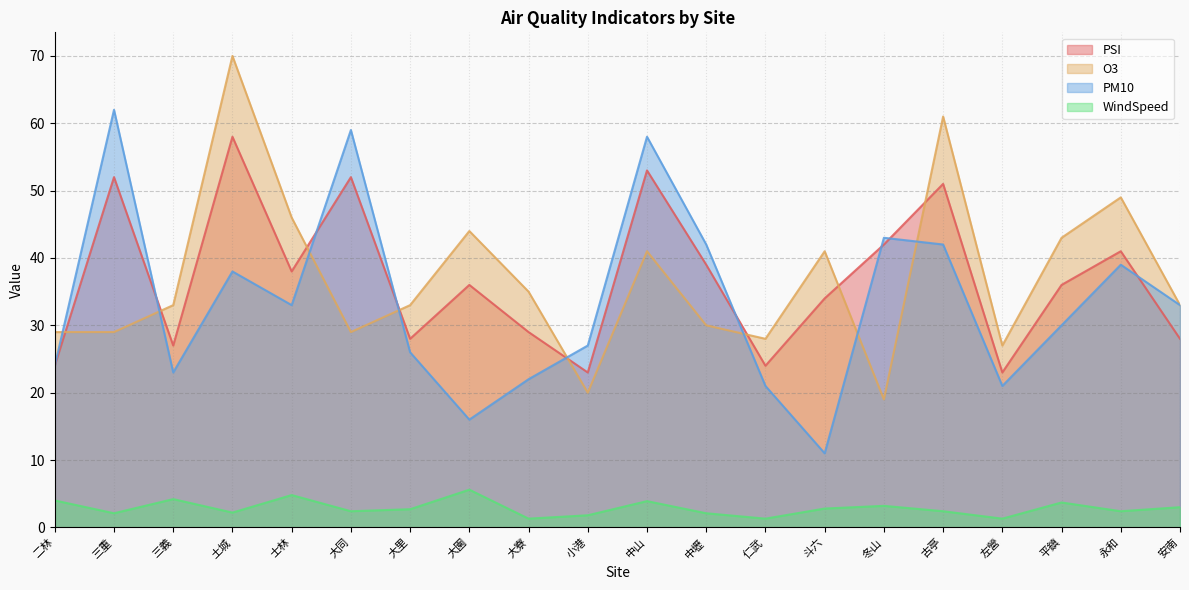

At which category is the sum across all series the highest?

土城